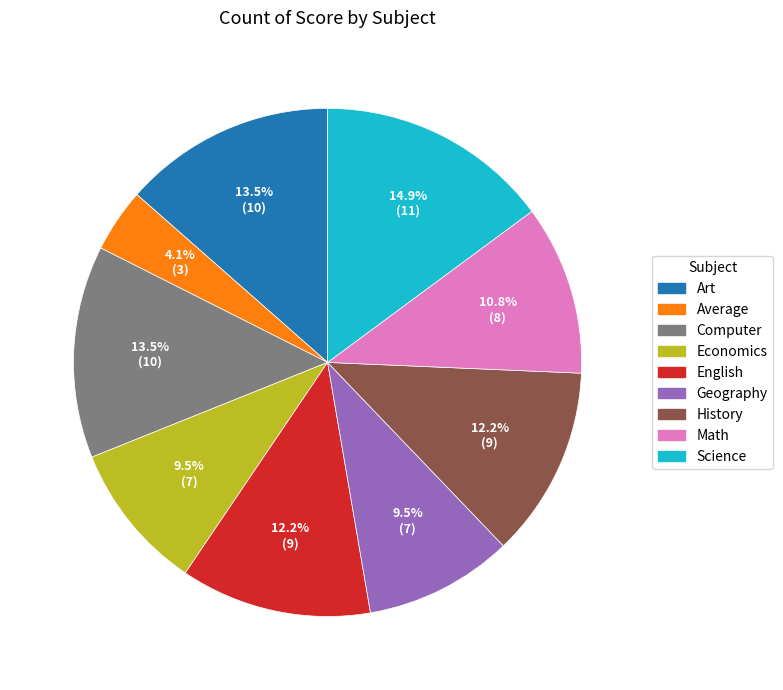

Which category has the smallest portion of the pie?

Average